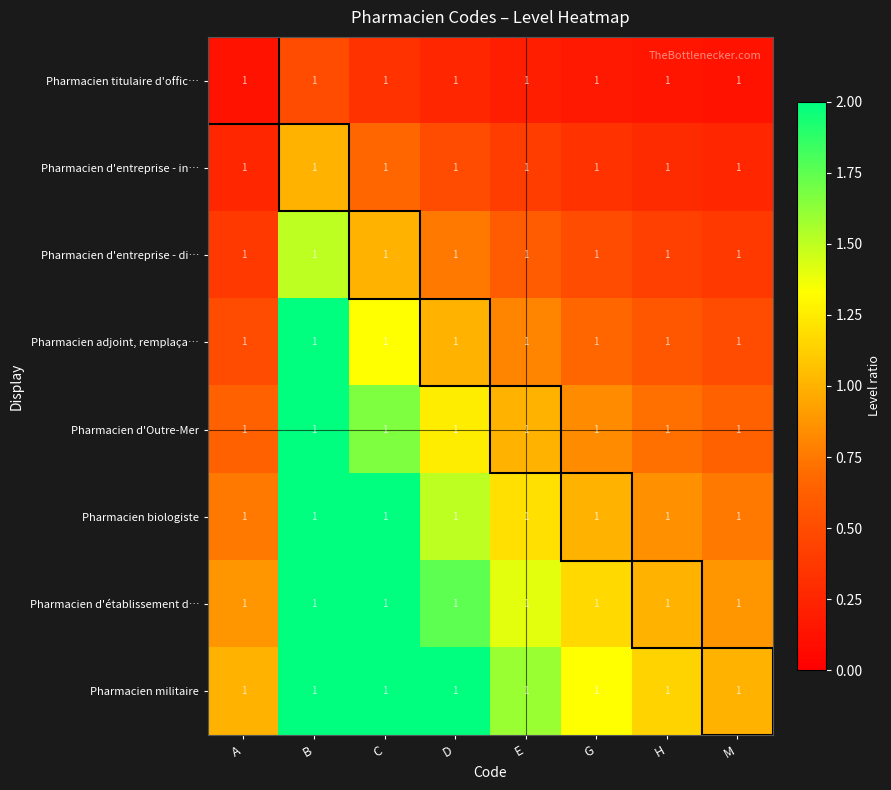

Which series has the largest range (max minus min)?

Pharmacien militaire